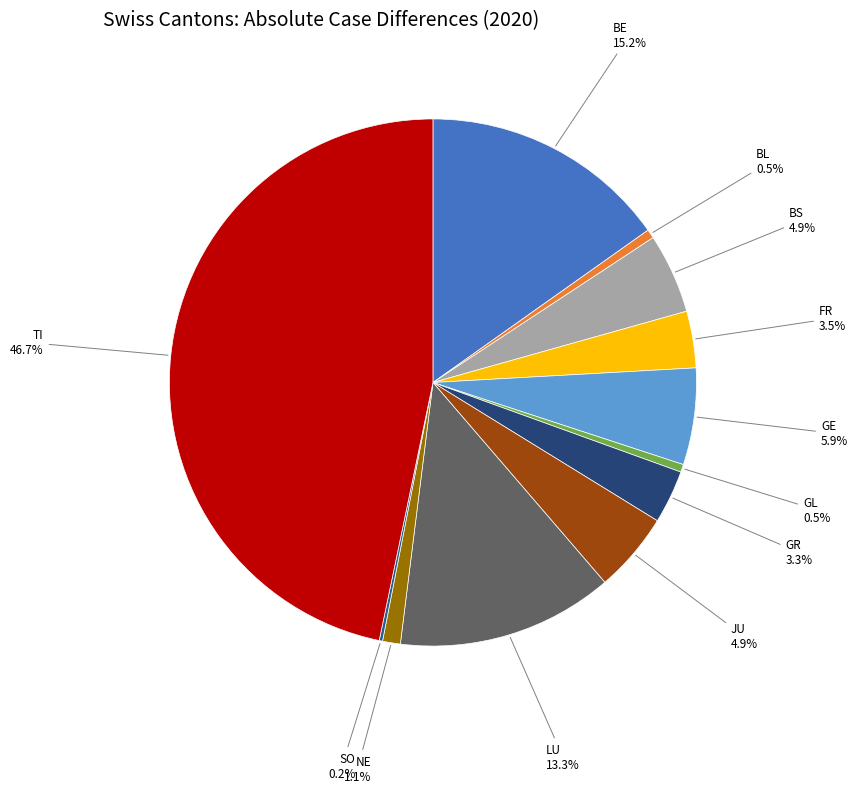

To the nearest percent, what portion does BE represent?

15%